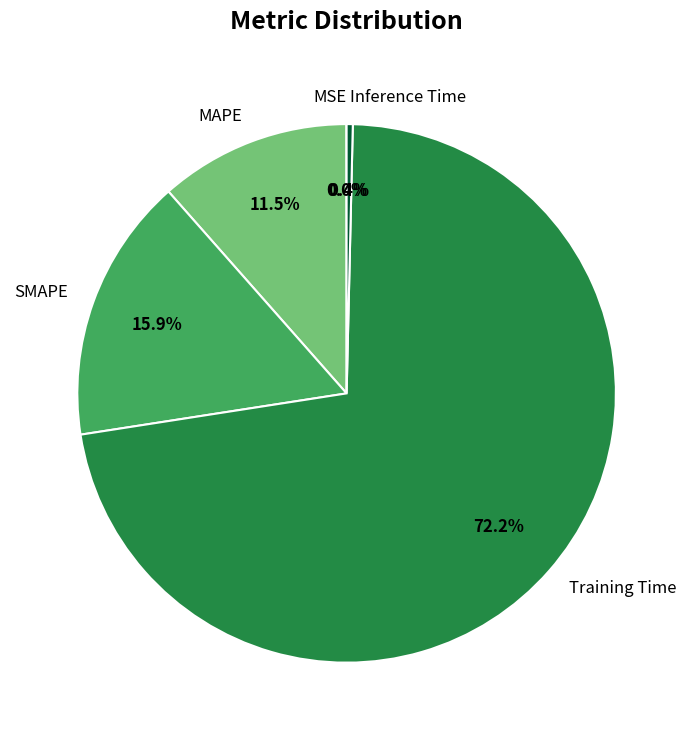

Which slice represents more than half of the pie?

Training Time